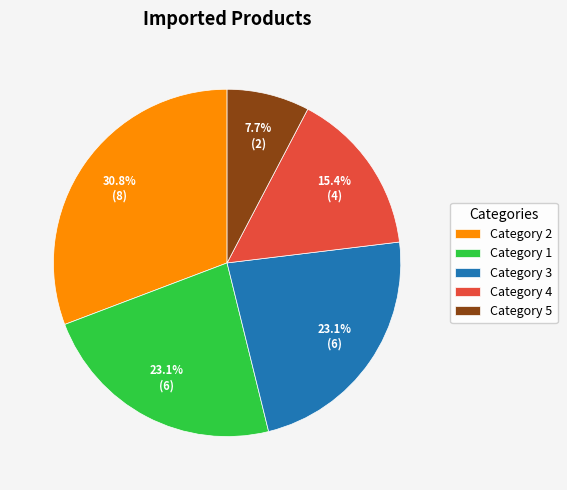

Does any single category account for the majority?

No